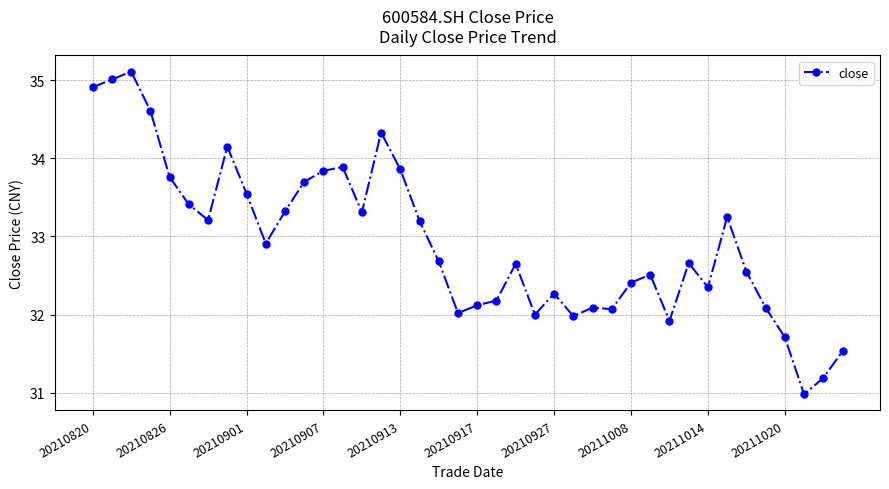

What is the smallest value displayed?

31.0